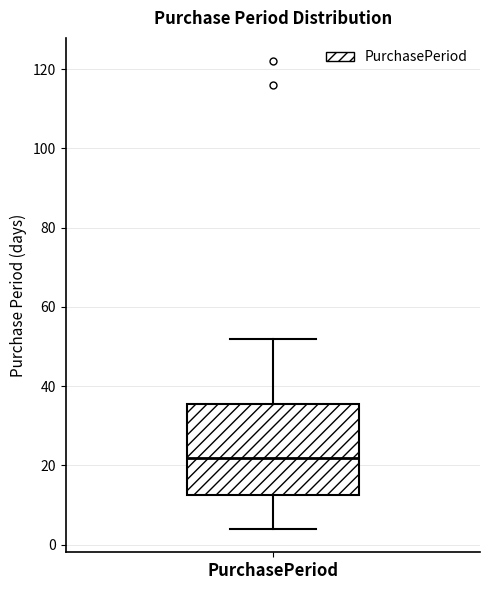

Where is the lower edge of the box for PurchasePeriod on the y-axis? The values are not printed on the chart, so give them approximately, as read against the axis.

12